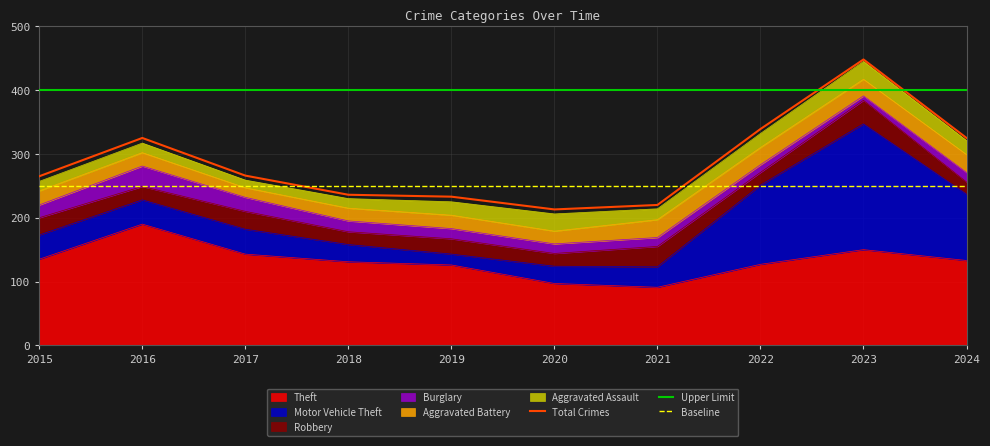

Reading right to left, what are all the values shown in this chart?

Theft: 2024=133	2023=150	2022=127	2021=91	2020=97	2019=126	2018=131	2017=143	2016=190	2015=135
Motor Vehicle Theft: 2024=104	2023=197	2022=124	2021=32	2020=27	2019=17	2018=27	2017=39	2016=38	2015=38
Robbery: 2024=19	2023=37	2022=20	2021=32	2020=20	2019=24	2018=20	2017=28	2016=21	2015=27
Burglary: 2024=15	2023=7	2022=12	2021=14	2020=15	2019=16	2018=17	2017=22	2016=32	2015=20
Aggravated Battery: 2024=28	2023=26	2022=27	2021=28	2020=20	2019=21	2018=20	2017=15	2016=21	2015=22
Aggravated Assault: 2024=22	2023=28	2022=22	2021=17	2020=27	2019=21	2018=15	2017=12	2016=15	2015=15